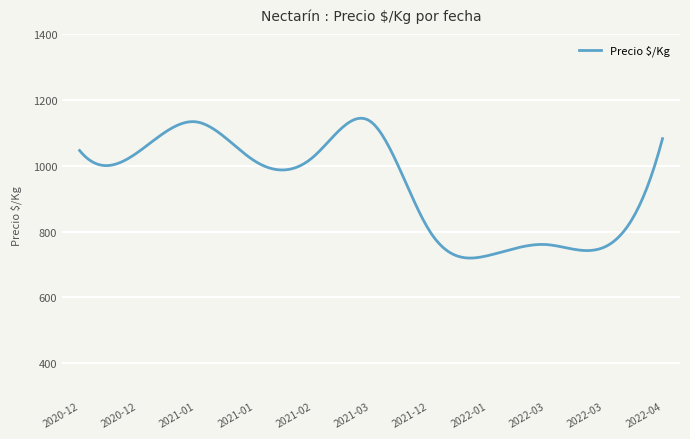

Does the chart have visible grid lines?

Yes